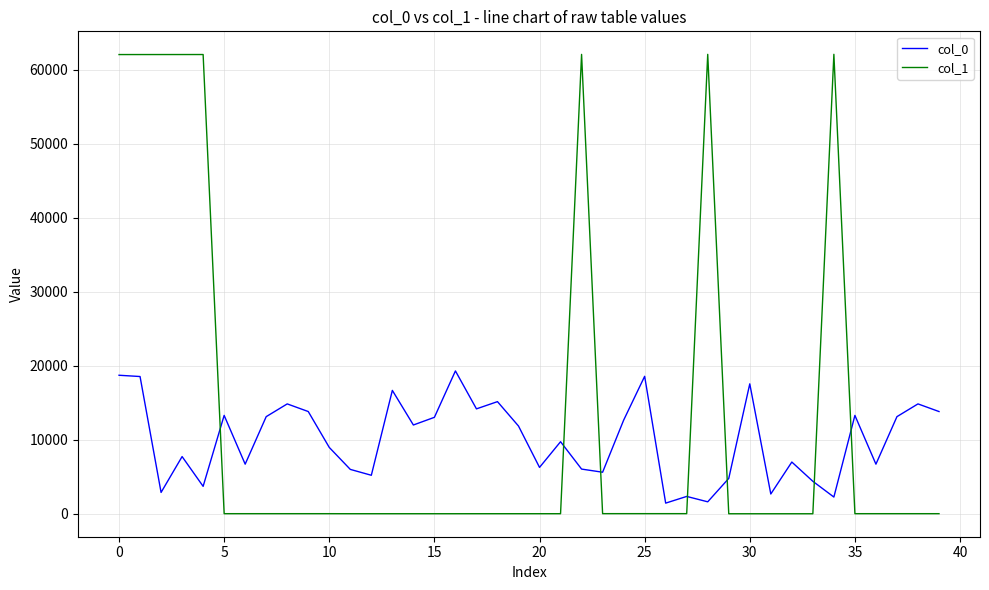

List the series in order of their peak value, lowest first.

col_0, col_1